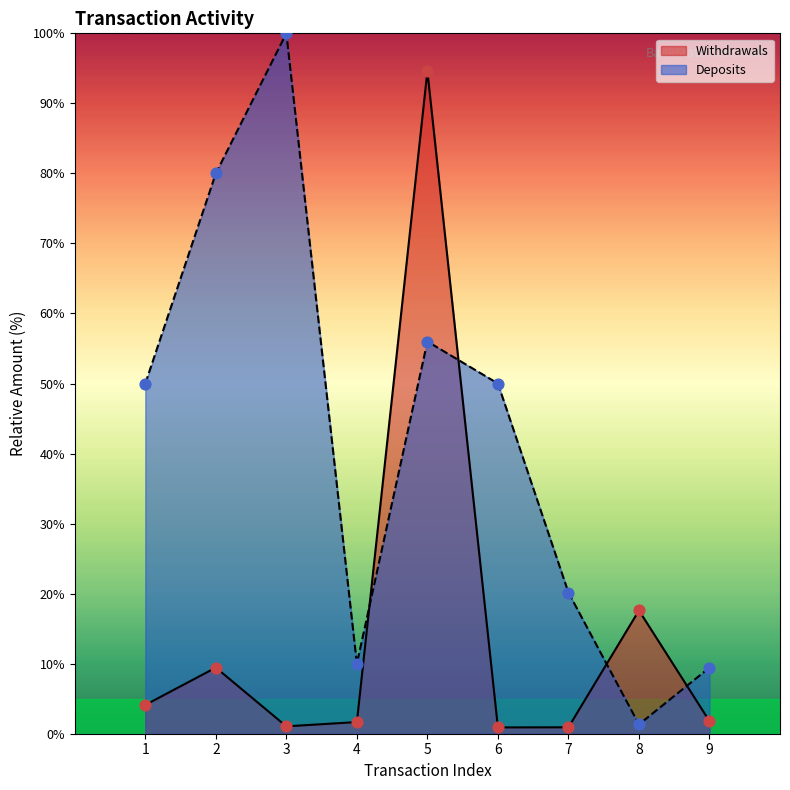

Which series reaches the minimum Y coordinate?

Withdrawals